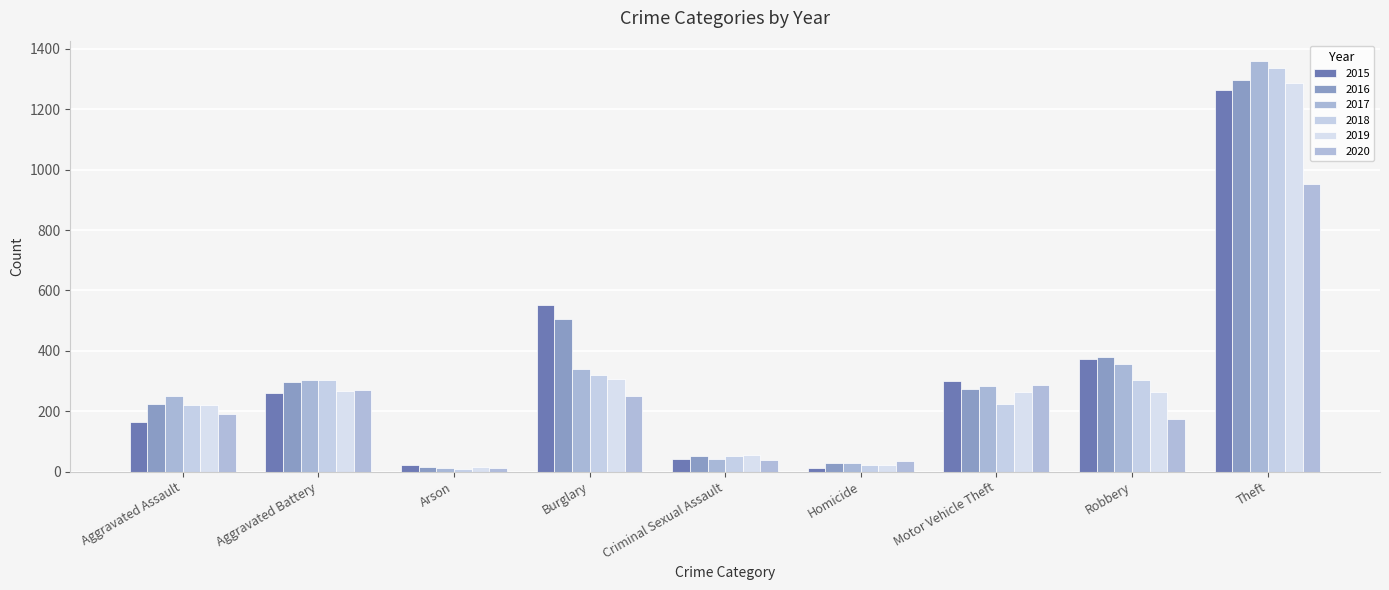

What is the total value across all series at Homicide?

146